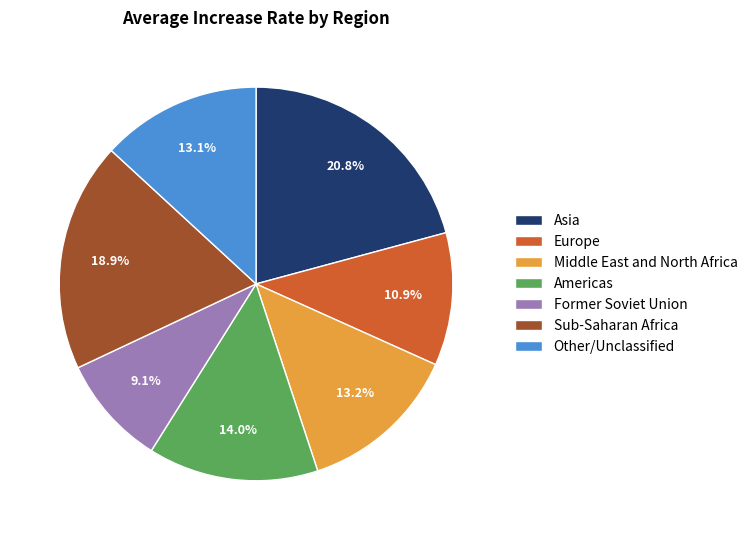

To the nearest percent, what percentage of the pie is Asia?

21%